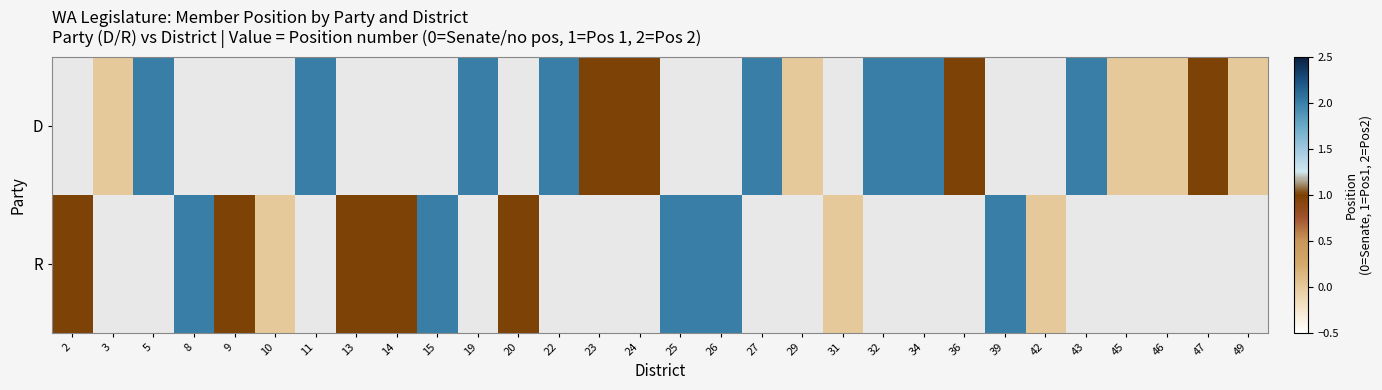

Rank the series at 15 from lowest to highest value.

D, R